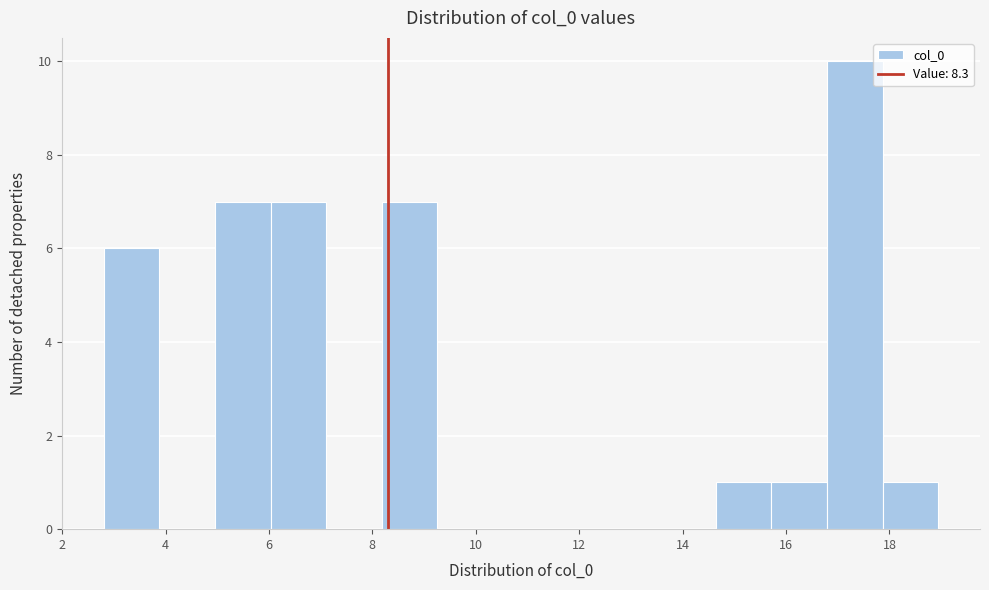

Reading left to right, list every bar in this chart as the range it spans on the x-axis followed by its height. Neither the bar edges nor the heights are printed on the chart, so give them approximately, as read against the axes.

2.8 to 3.8: 6
3.8 to 5.0: 0
5.0 to 6.0: 7
6.0 to 7.2: 7
7.2 to 8.2: 0
8.2 to 9.2: 7
9.2 to 10.4: 0
10.4 to 11.4: 0
11.4 to 12.4: 0
12.4 to 13.6: 0
13.6 to 14.6: 0
14.6 to 15.8: 1
15.8 to 16.8: 1
16.8 to 17.8: 10
17.8 to 19.0: 1